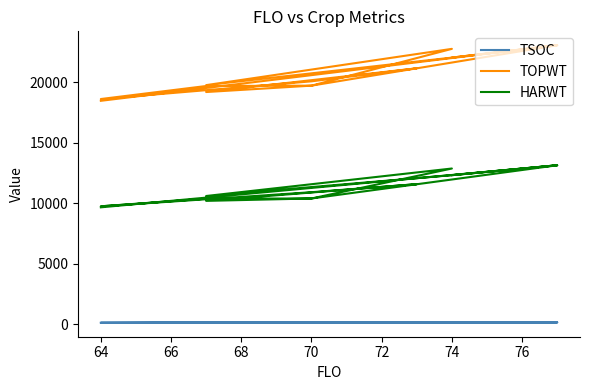

The value of TSOC at 64 is 80. True or false?

False